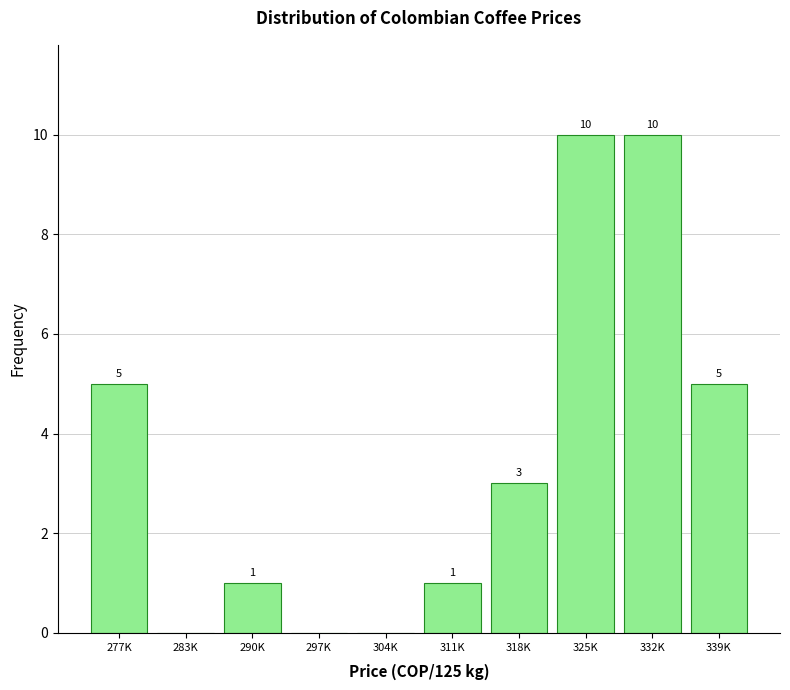

Reading left to right, extract all data points from this chart.

277K=5	283K=0	290K=1	297K=0	304K=0	311K=1	318K=3	325K=10	332K=10	339K=5